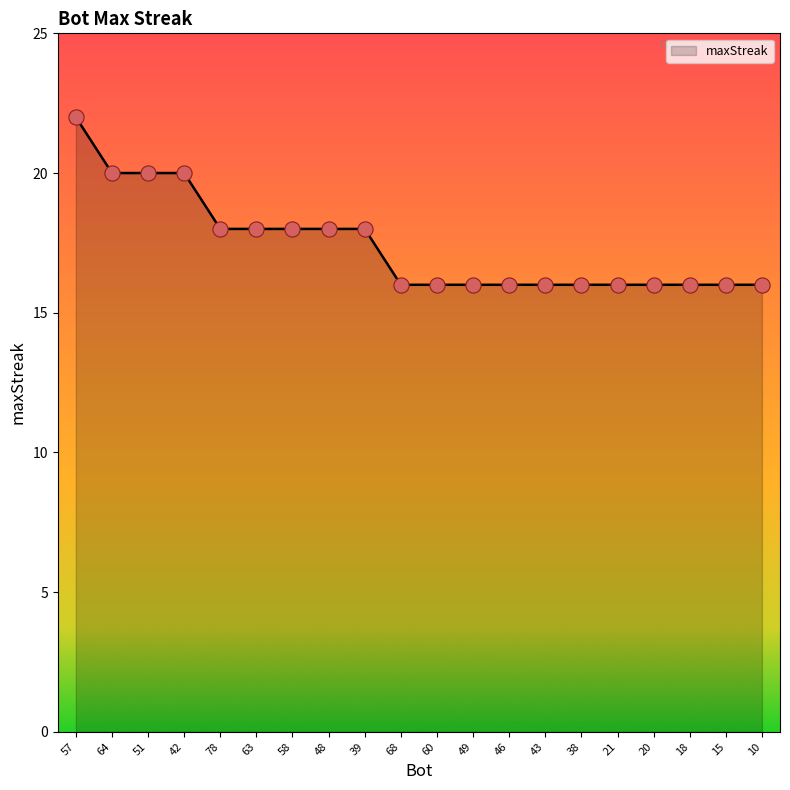

Which has a higher value, 39 or 57?

57